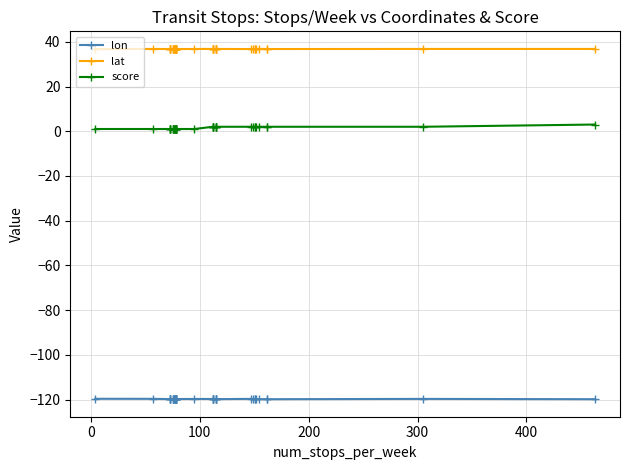

Reading left to right, list all the values displayed in this chart.

lon: -119.7	-119.7	-119.8	-119.8	-119.8	-119.8	-119.8	-119.8	-119.7	-119.8	-119.8	-119.8	-119.7	-119.8	-119.8	-119.8	-119.8	-119.8	-119.8	-119.8	-119.8	-119.8	-119.8	-119.8	-119.8	-119.8	-119.8	-119.8	-119.8	-119.8	-119.7	-119.9	-119.7	-119.7	-119.8	-119.8	-119.9	-119.9	-119.7	-119.9
lat: 36.7	36.8	36.8	36.8	36.8	36.8	36.8	36.8	36.7	36.8	36.8	36.8	36.7	36.7	36.7	36.8	36.8	36.8	36.8	36.8	36.7	36.8	36.8	36.8	36.8	36.8	36.8	36.8	36.8	36.8	36.8	36.8	36.7	36.8	36.9	36.8	36.8	36.8	36.8	36.8
score: 1.0	1.0	1.0	1.0	1.0	1.0	1.0	1.0	1.0	1.0	1.0	1.0	1.0	1.0	1.0	1.0	1.0	1.0	1.0	1.0	1.0	1.0	2.0	2.0	2.0	2.0	2.0	2.0	2.0	2.0	2.0	2.0	2.0	2.0	2.0	2.0	2.0	2.0	2.0	3.0